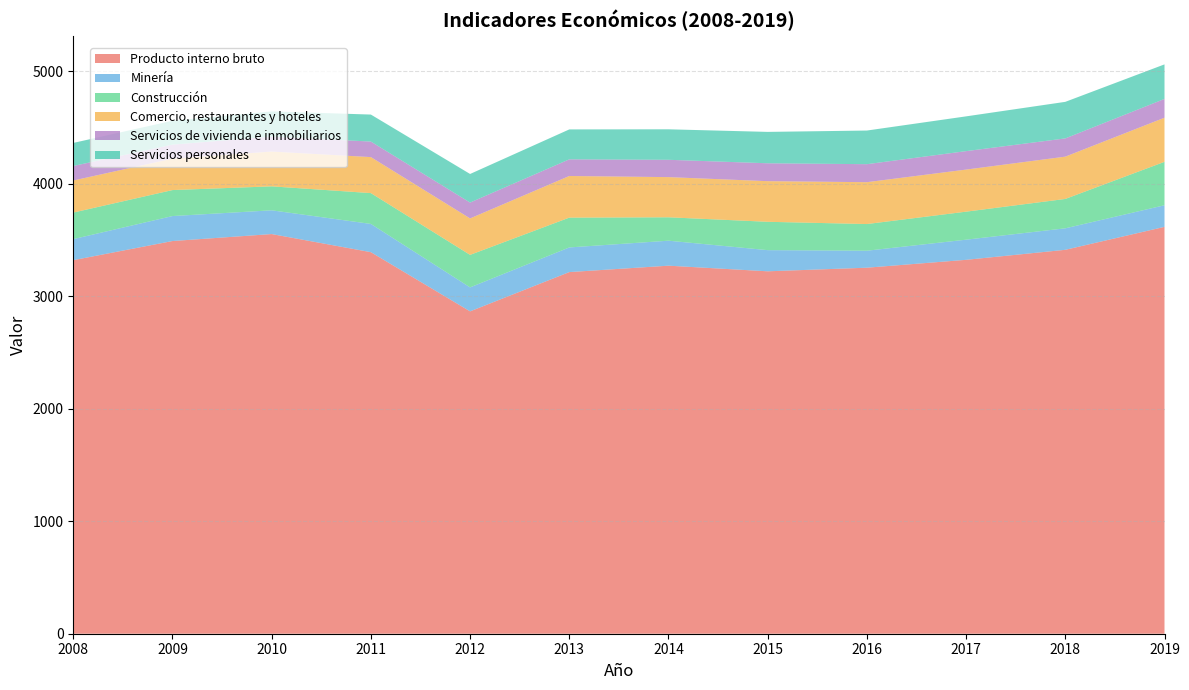

Reading left to right, what are all the values shown in this chart?

Producto interno bruto: 3320	3490	3552	3391	2865	3214	3271	3221	3253	3323	3412	3616
Minería: 187	222	211	251	213	219	222	188	151	179	191	192
Construcción: 236	231	213	274	289	265	208	252	237	249	261	386
Comercio, restaurantes y hoteles: 285	279	309	320	324	370	357	361	372	374	376	392
Servicios de vivienda e inmobiliarios: 129	125	133	138	141	148	154	159	160	164	162	167
Servicios personales: 205	212	224	240	254	266	271	279	299	309	325	307